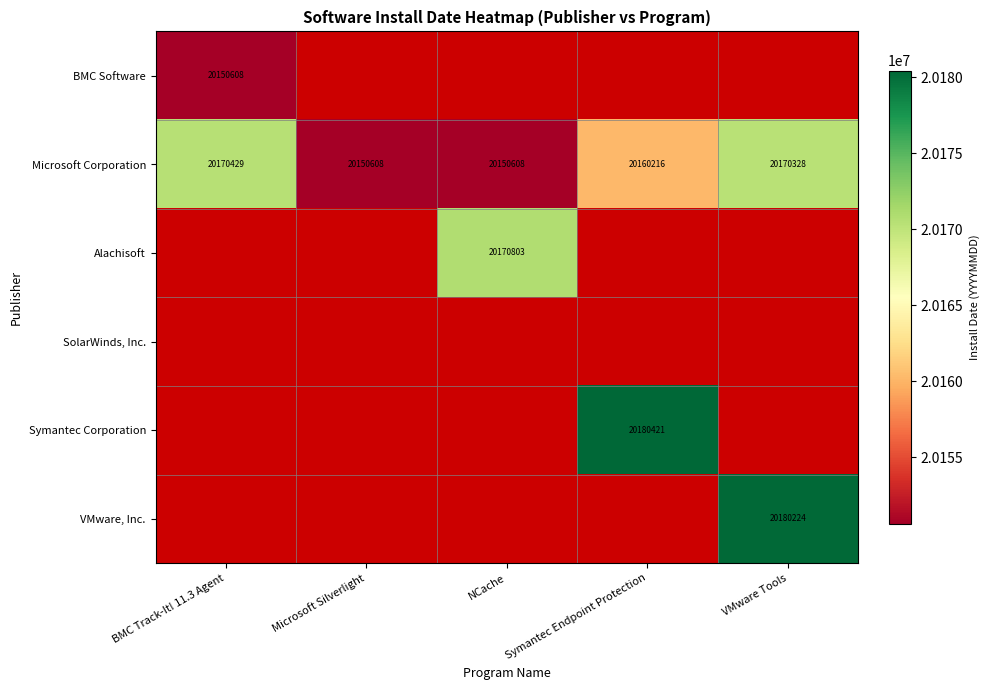

How many distinct data groups are displayed?

6